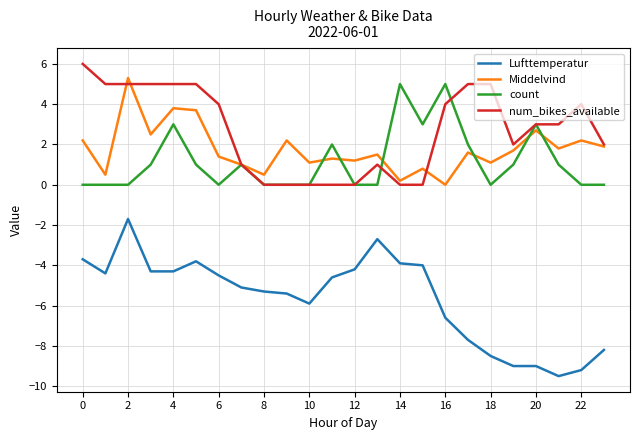

True or false: Lufttemperatur and num_bikes_available cross at least once.

False